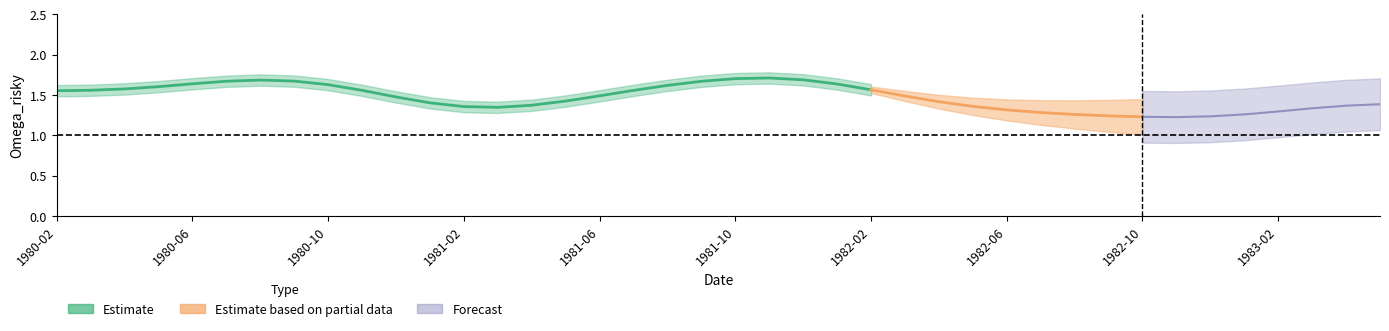

What is the label of the 7th point from the left?

1980-08-01